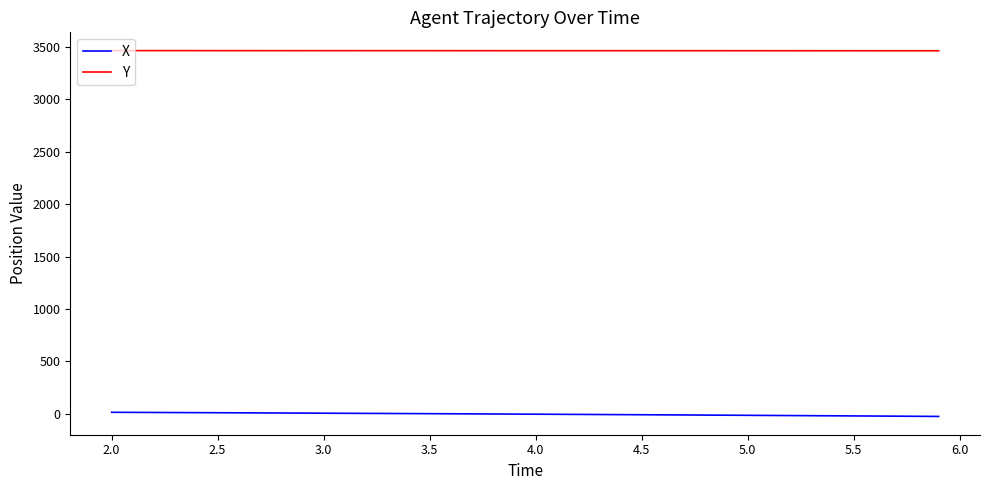

Rank the series by their maximum value, from highest to lowest.

Y, X